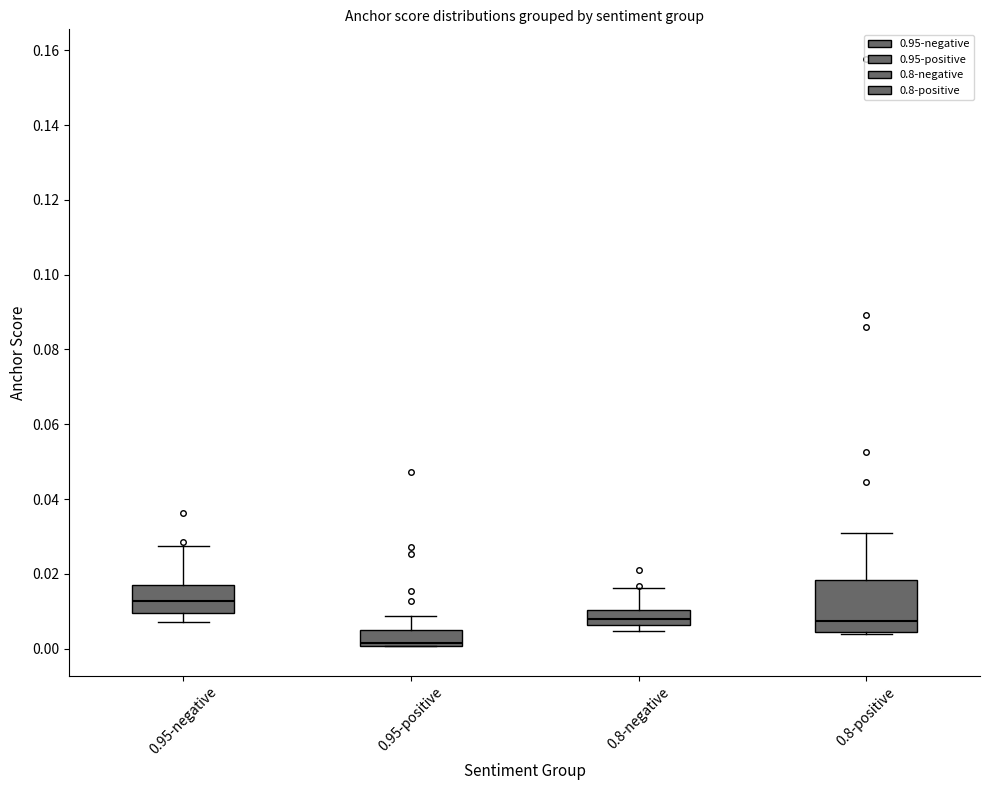

Reading left to right, read every box against the y-axis: the position of its median line, the range the box covers, and the ends of its whiskers. The values are not printed on the chart, so give them approximately, as read against the axis.

0.95-negative: median 0.012, box 0.010 to 0.016, whiskers 0.008 to 0.028
0.95-positive: median 0.002, box 0.000 to 0.004, whiskers 0.000 to 0.008
0.8-negative: median 0.008, box 0.006 to 0.010, whiskers 0.004 to 0.016
0.8-positive: median 0.008, box 0.004 to 0.018, whiskers 0.004 (just below the box's lower edge) to 0.032